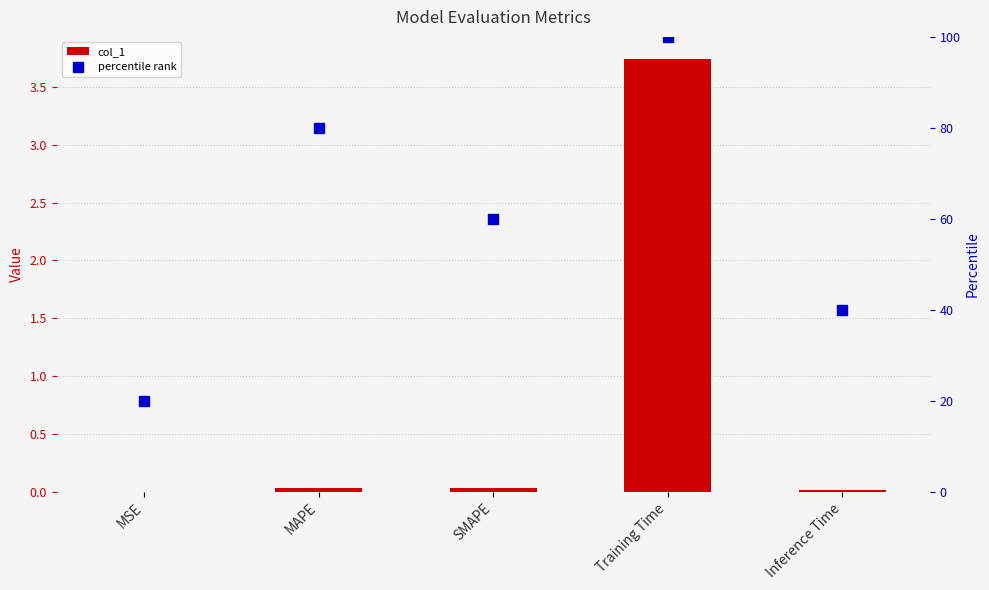

Reading right to left, what are all the values shown in this chart?

col_1: 0.0	3.7	0.0	0.0	0.0
percentile rank: 40.0	100.0	60.0	80.0	20.0